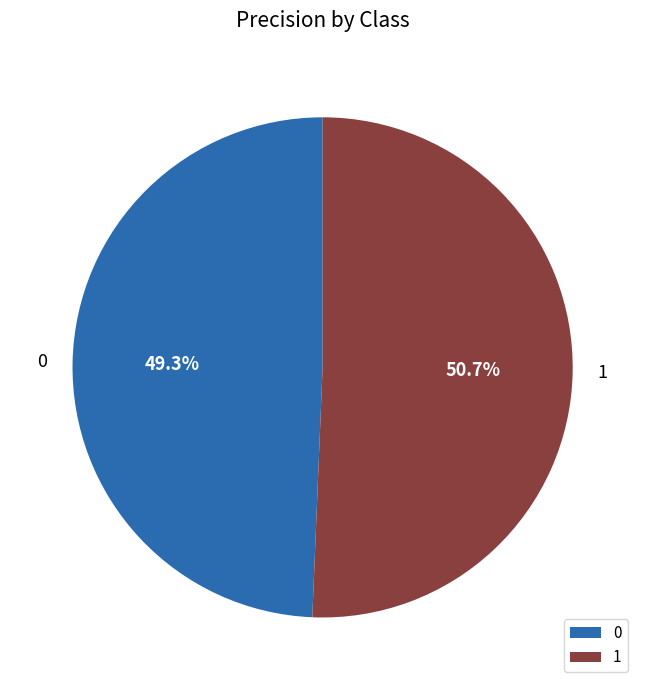

To the nearest percent, what portion does 1 represent?

51%